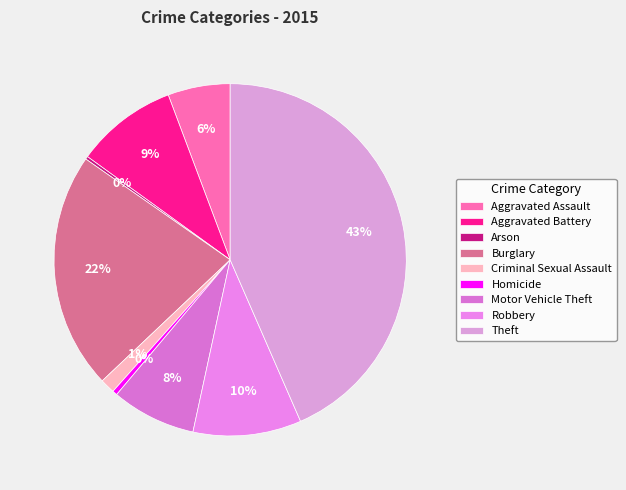

How many slices are in this pie chart?

9